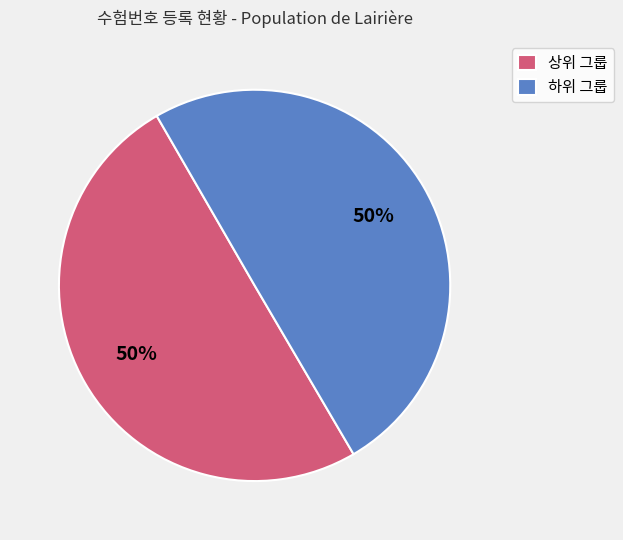

To the nearest percent, what is the average slice percentage?

50%